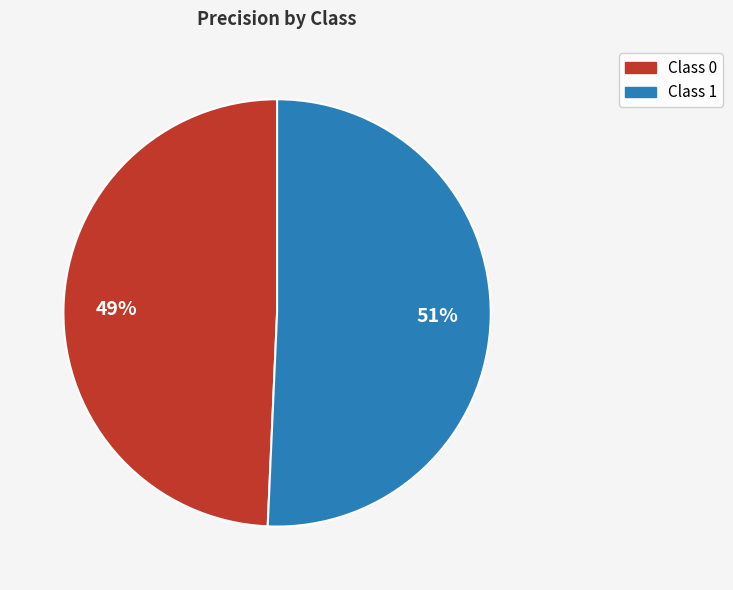

To the nearest percent, what is the average slice percentage?

50%